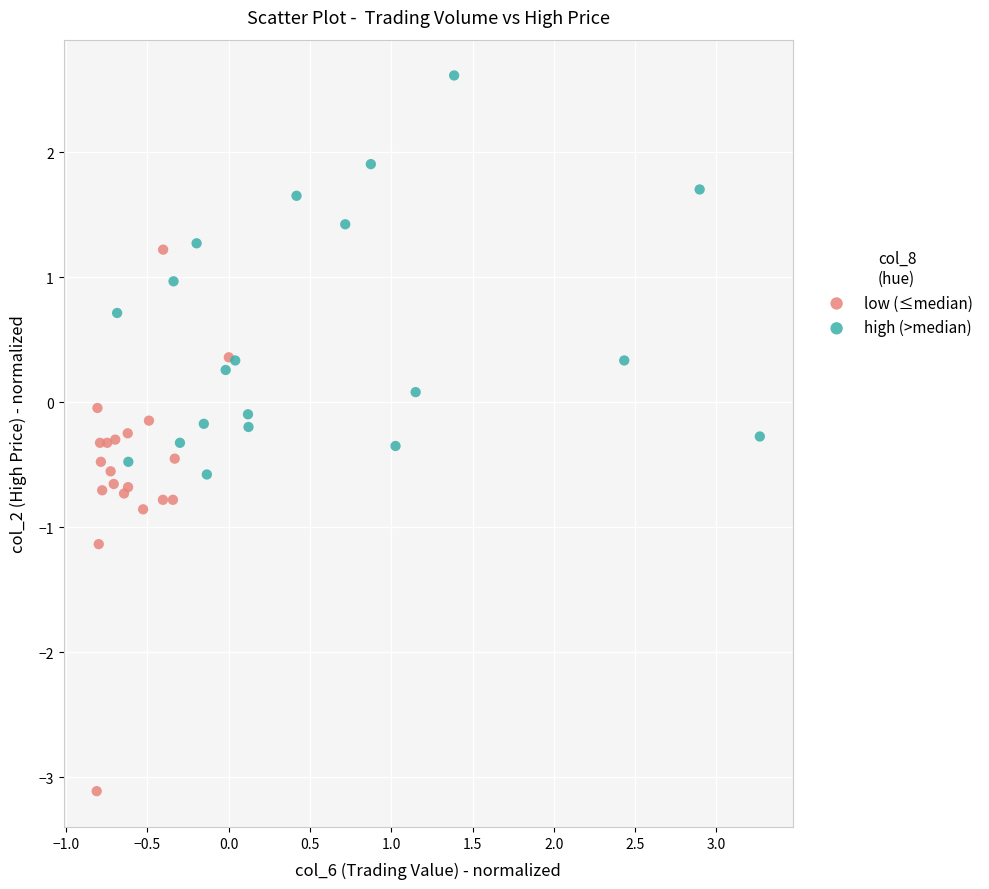

Which series reaches the maximum Y coordinate?

high (>median)